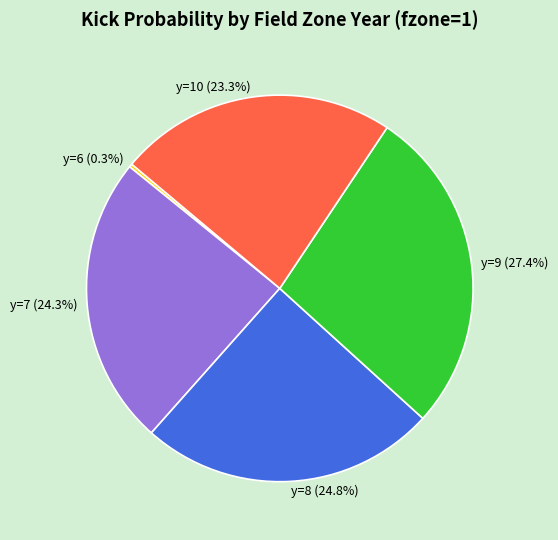

Is y=7 the majority of the pie?

No